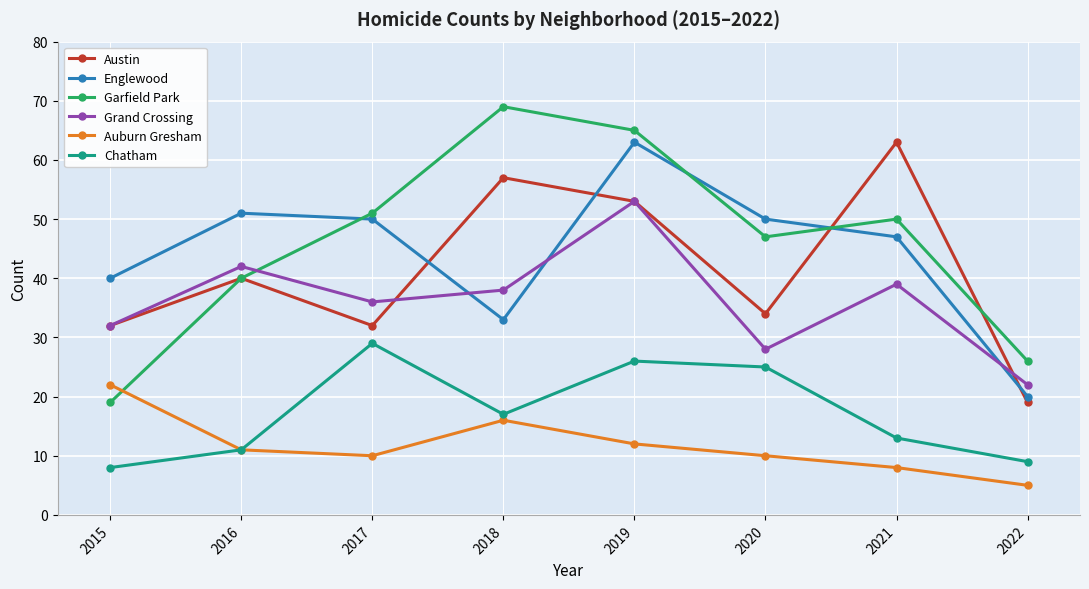

How many interior local peaks does the Austin series have?

3